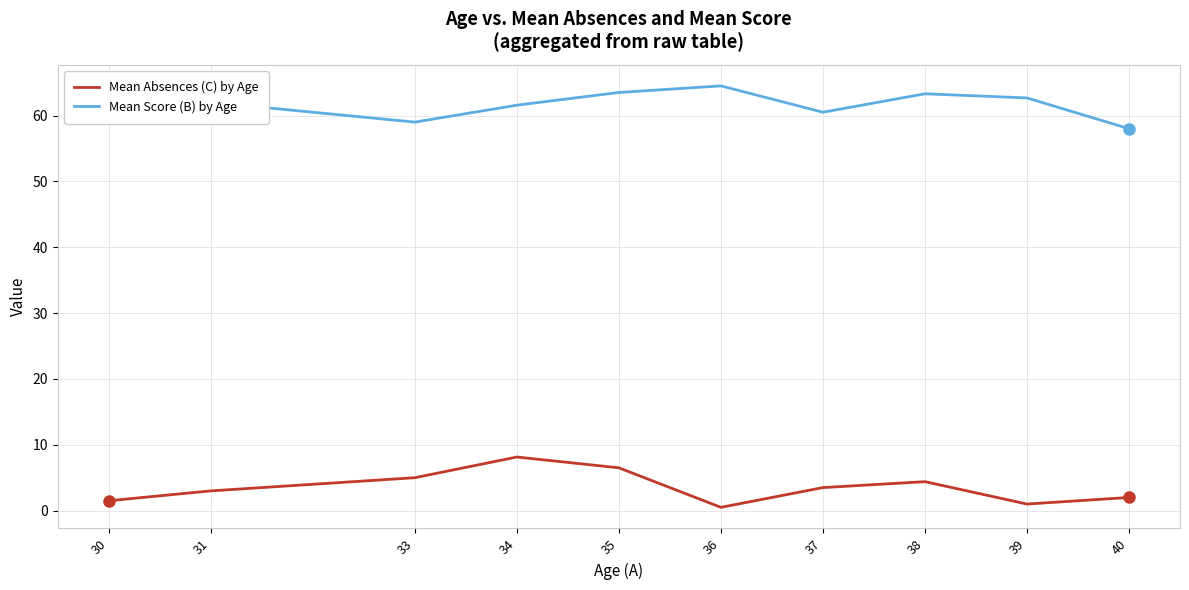

True or false: Mean Absences (C) by Age and Mean Score (B) by Age cross at least once.

False